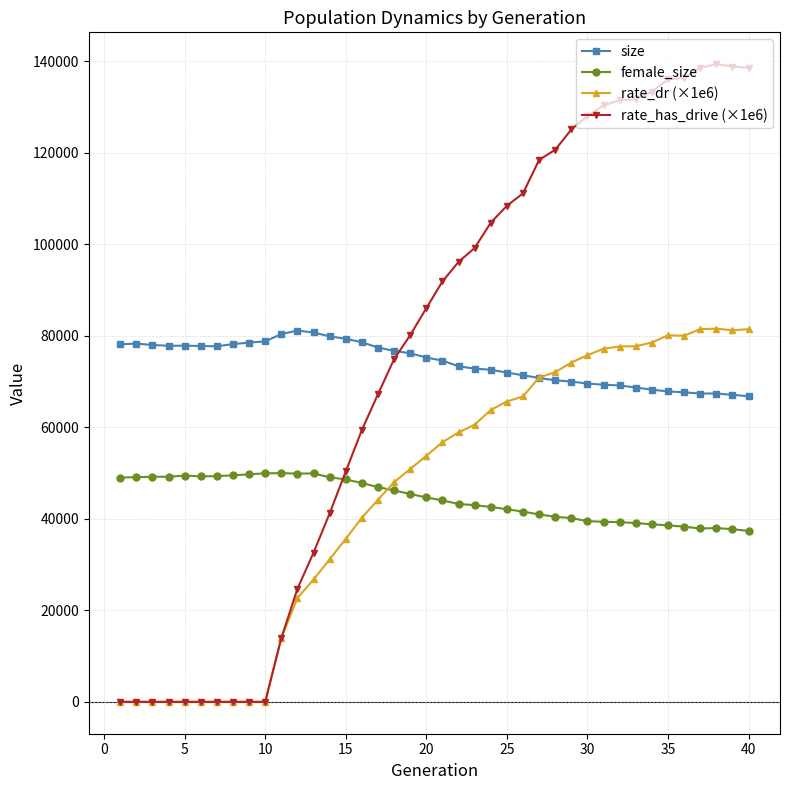

What is the difference between the maximum and minimum values in the female_size series?

12624.0